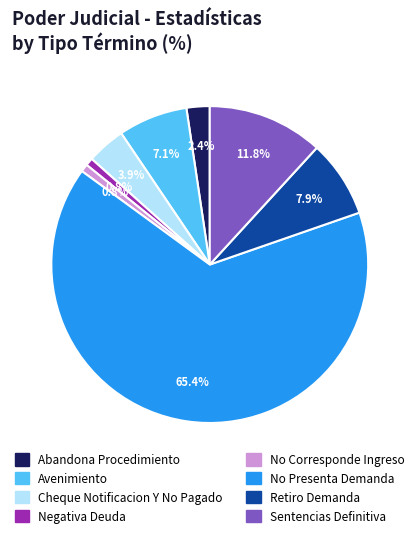

Is it true that Negativa Deuda is 1% of the pie?

True